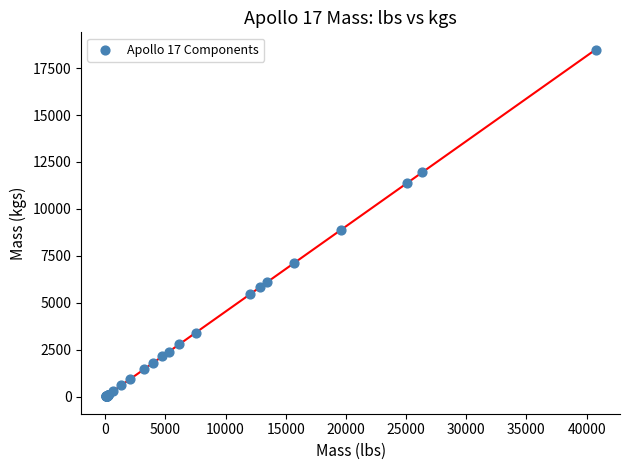

What Y value in the scatter plot is closest to 9248?

8874.2